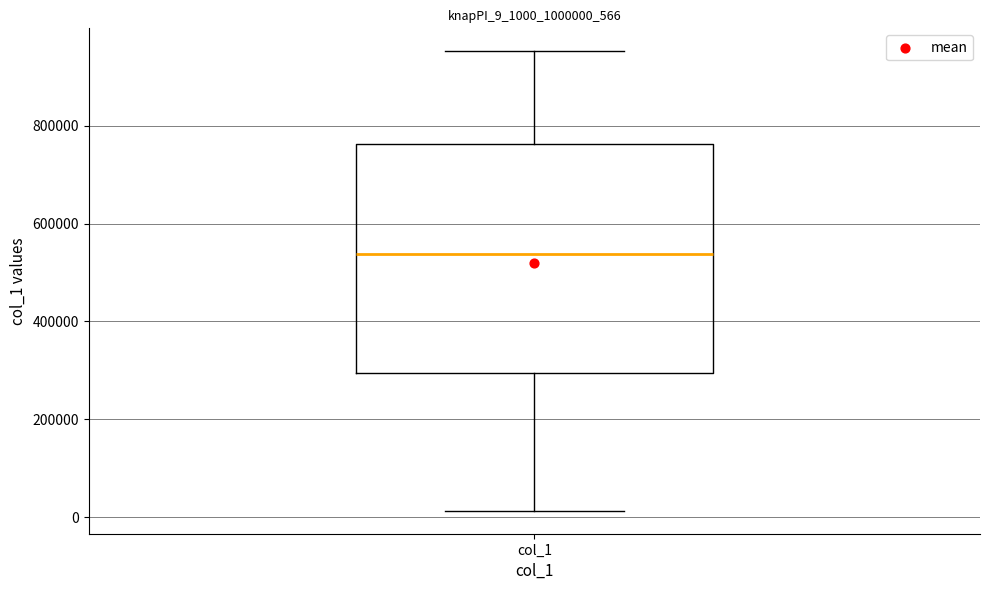

Transcribe this box plot: give where the median line is, the range the box spans, and where the two whiskers end, as read against the y-axis. The values are not printed on the chart, so give them approximately, as read against the axis.

median 540000, box 300000 to 760000, whiskers 20000 to 960000